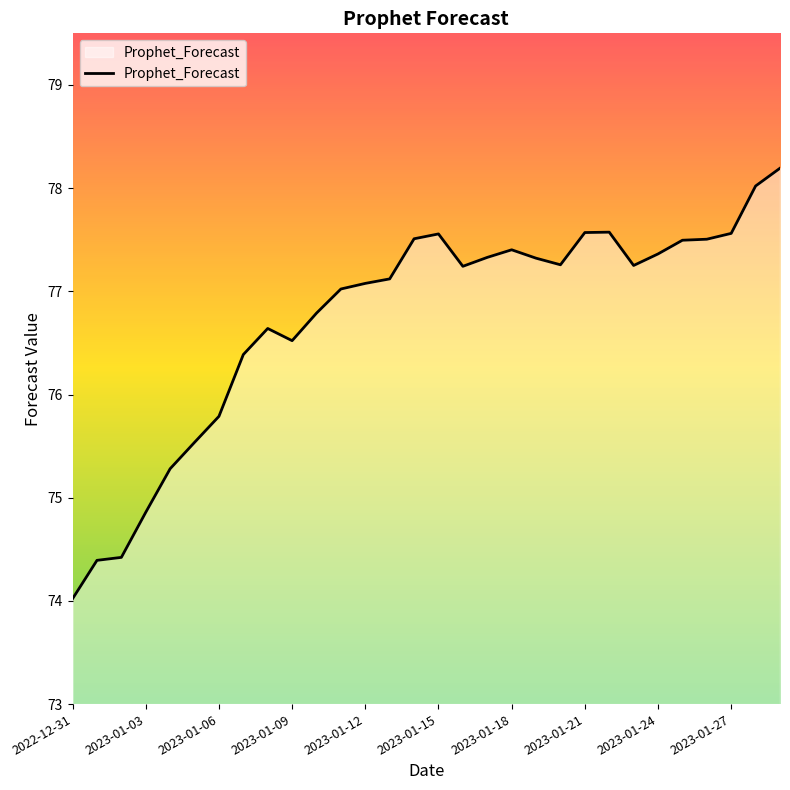

What is the smallest value displayed?

74.0